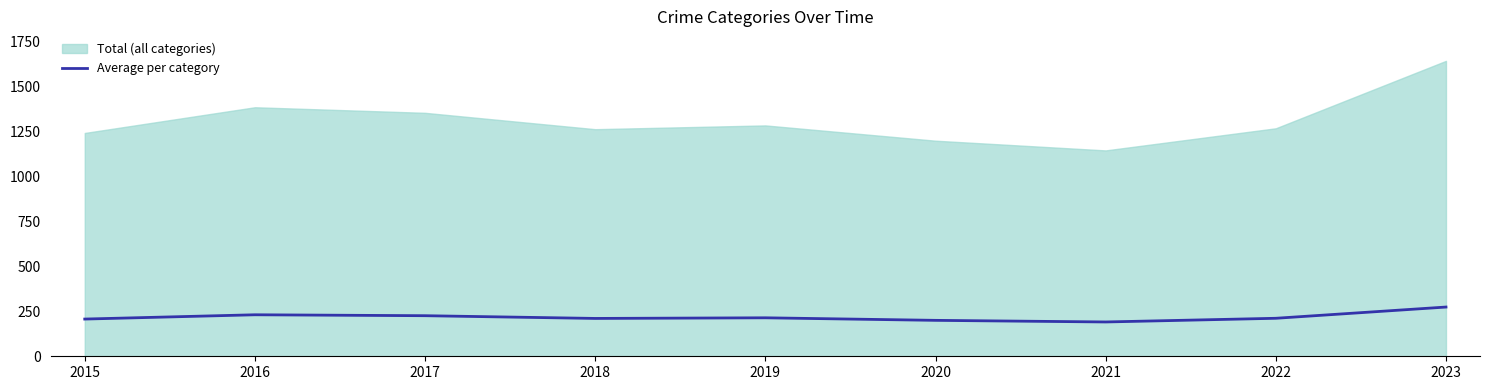

Which label corresponds to the largest value in the chart?

2023